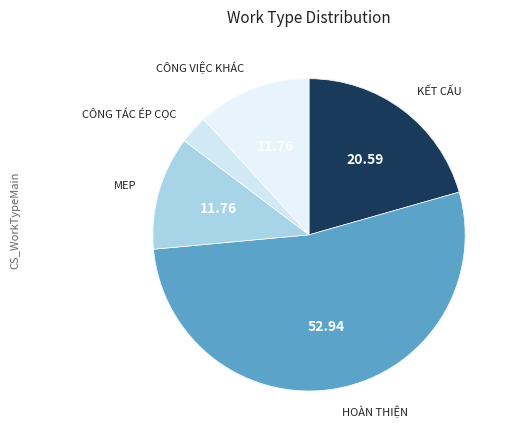

To the nearest percent, what is the difference between the largest and smallest slice percentages?

50%